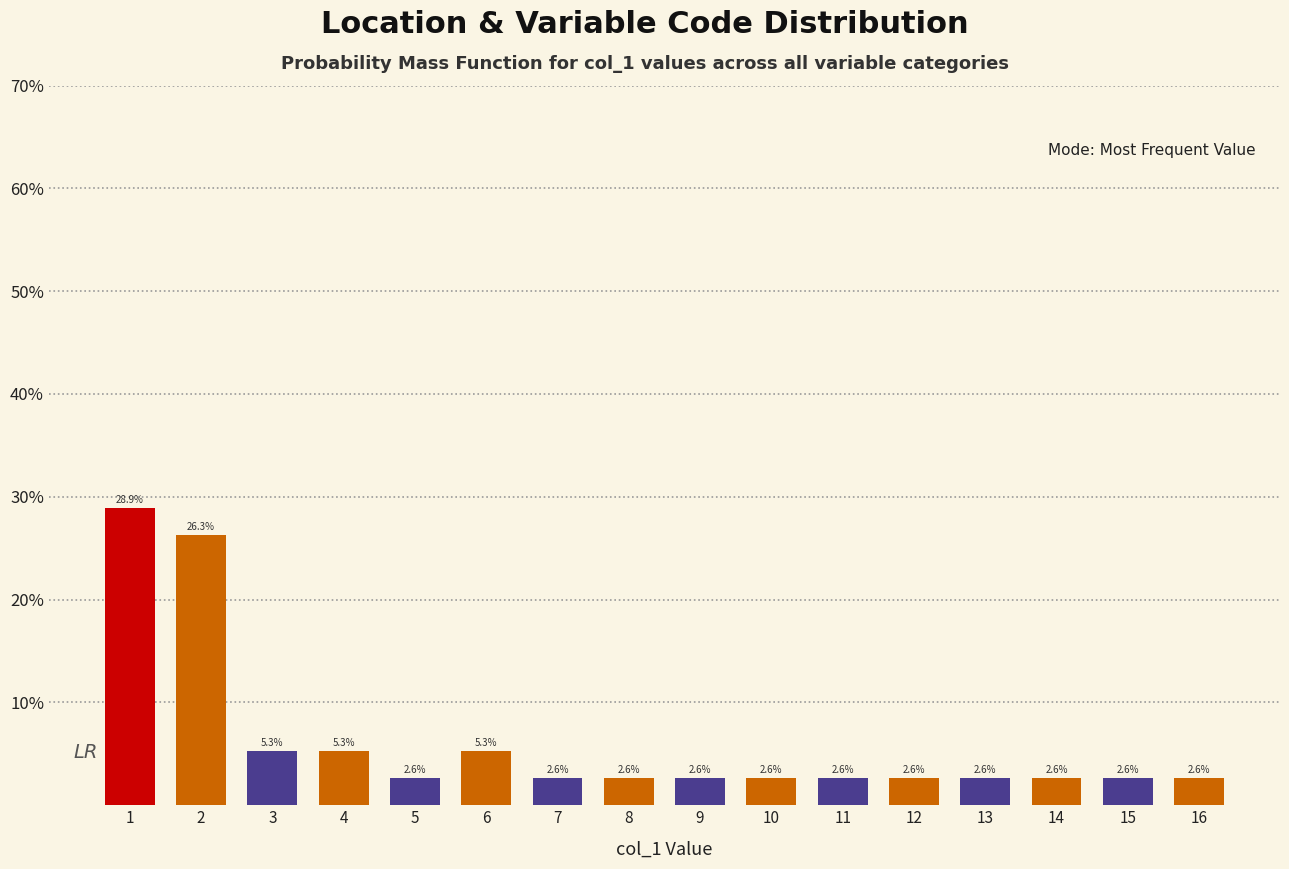

Reading left to right, extract all data points from this chart.

1=28.9	2=26.3	3=5.3	4=5.3	5=2.6	6=5.3	7=2.6	8=2.6	9=2.6	10=2.6	11=2.6	12=2.6	13=2.6	14=2.6	15=2.6	16=2.6